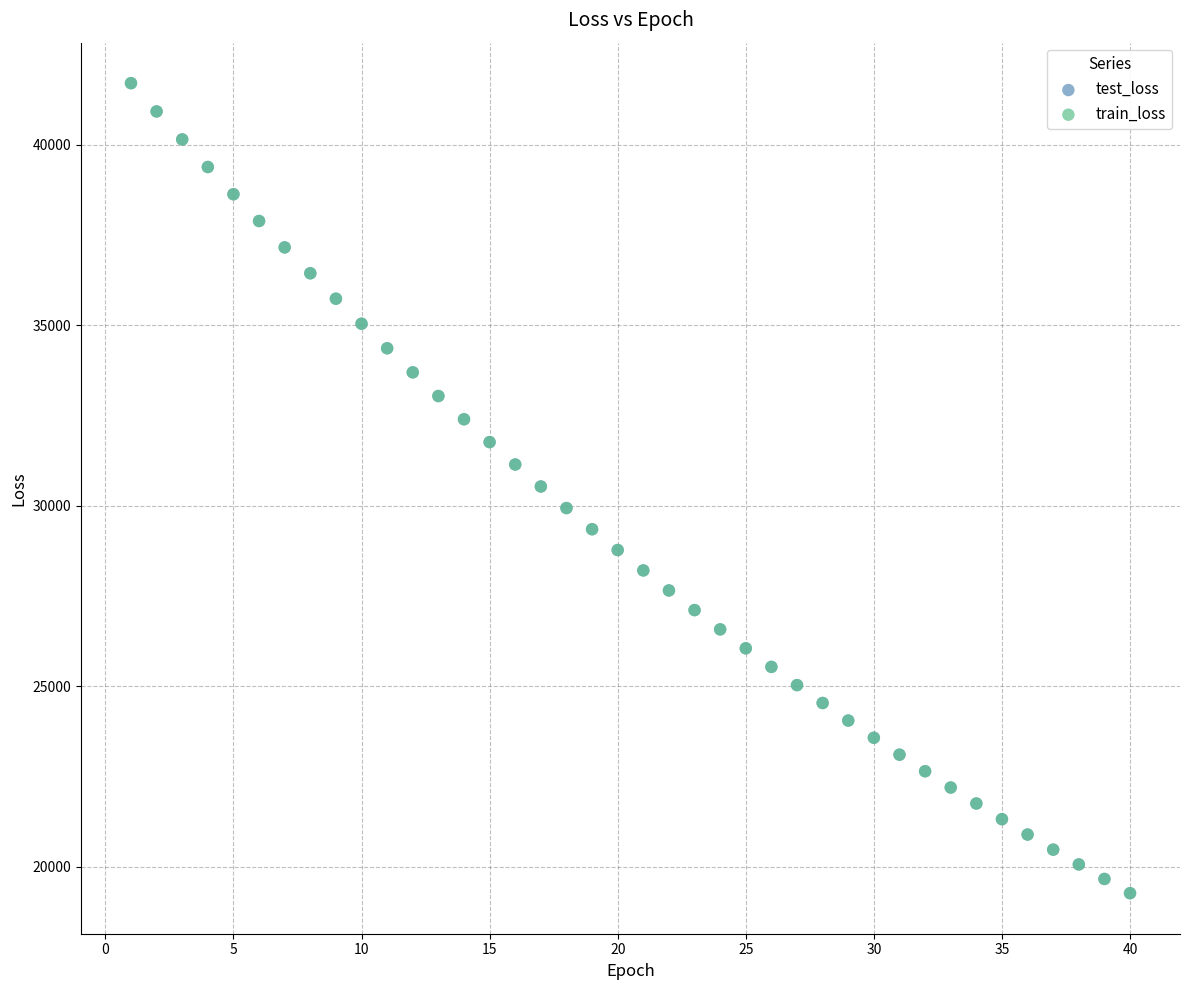

What are all the series names shown in the legend?

test_loss, train_loss